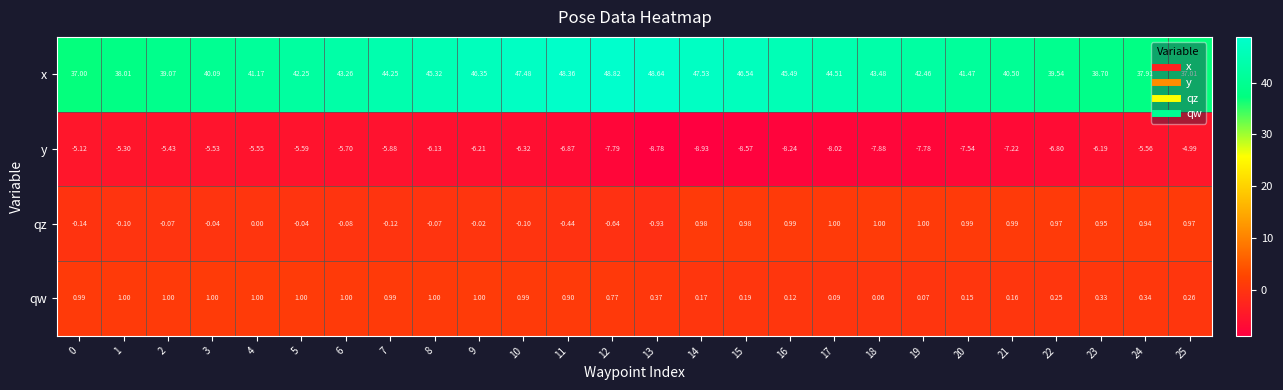

Between 0 and 15, which series saw the biggest shift?

x